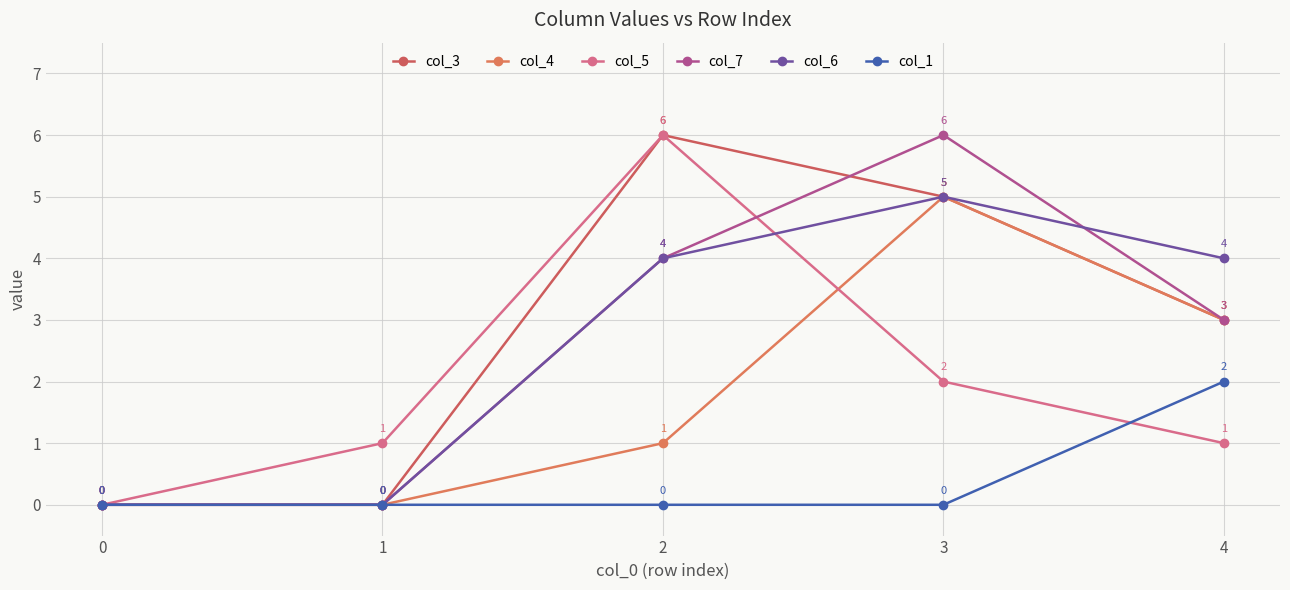

Is this an area chart (filled region under the line)?

No